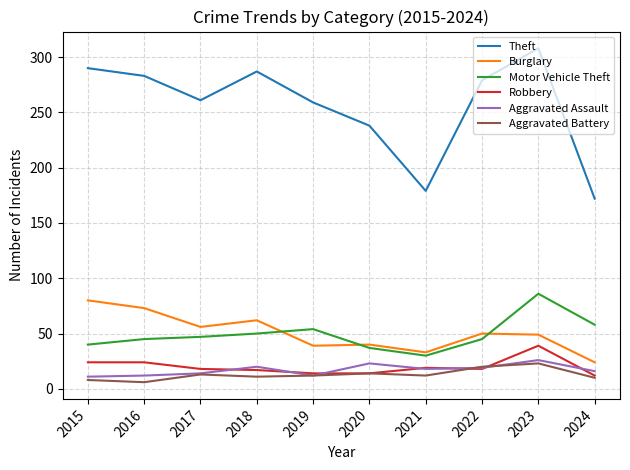

How many lines are shown in the chart?

6